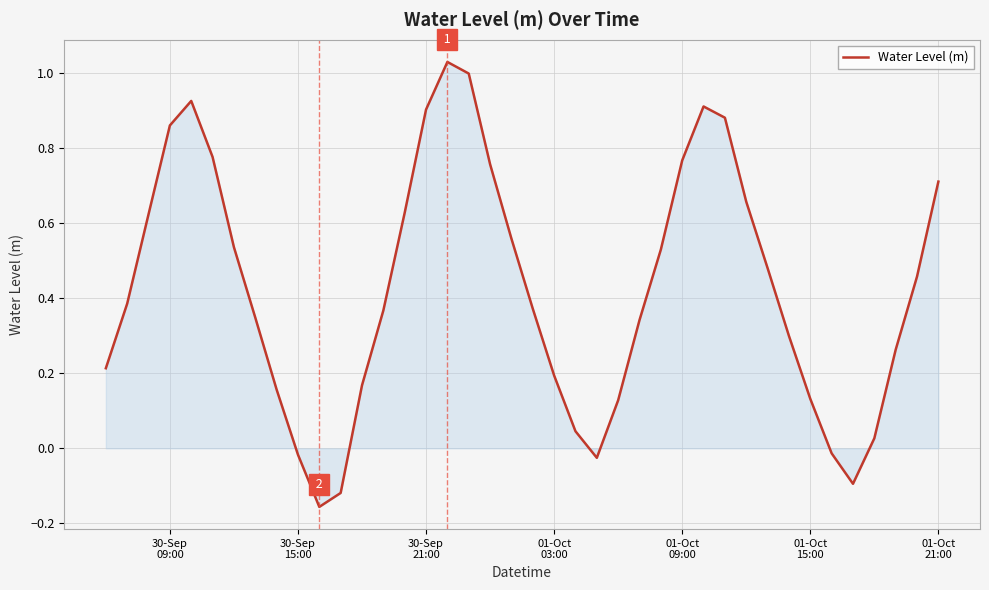

What is the difference between the maximum and minimum values?

1.2